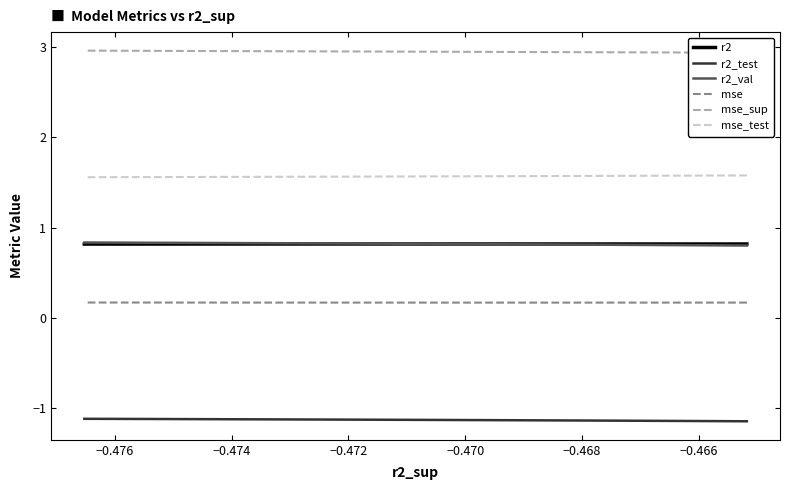

Does the chart display data point markers on the line(s)?

No